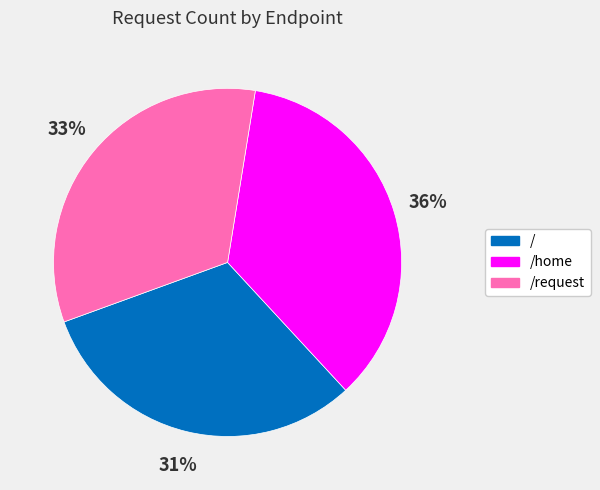

Which category has the smallest portion of the pie?

/